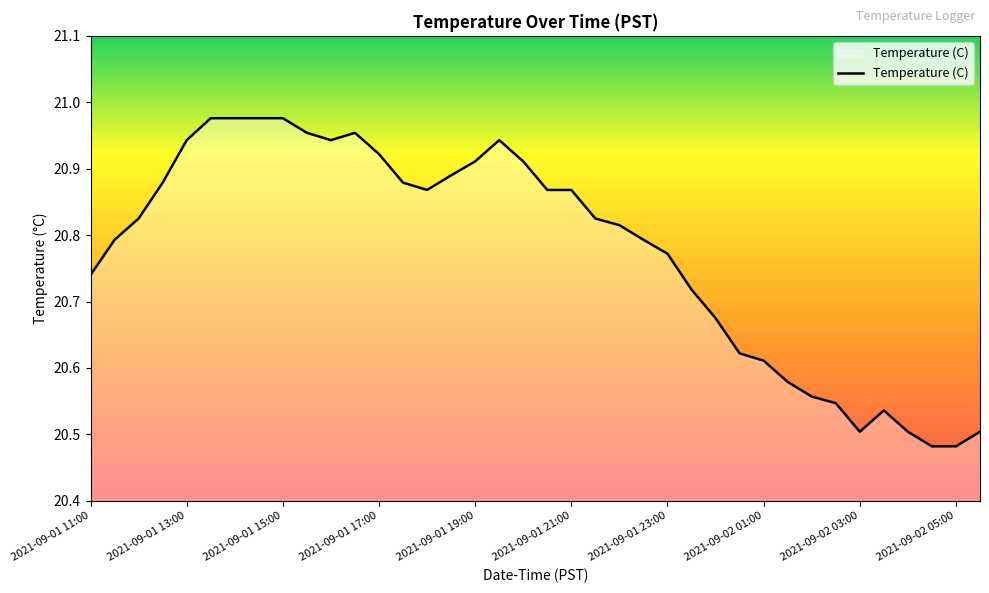

What is the difference between the maximum and minimum values?

0.5